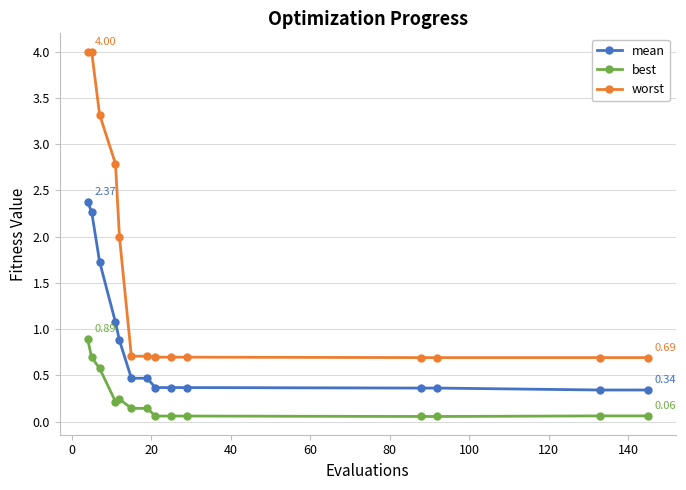

True or false: worst and best cross at least once.

False